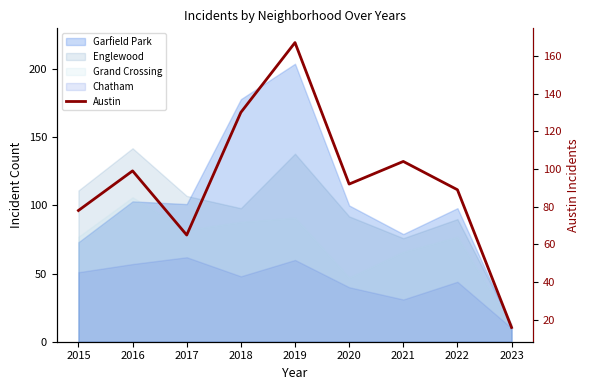

What is the sum of all values?

840